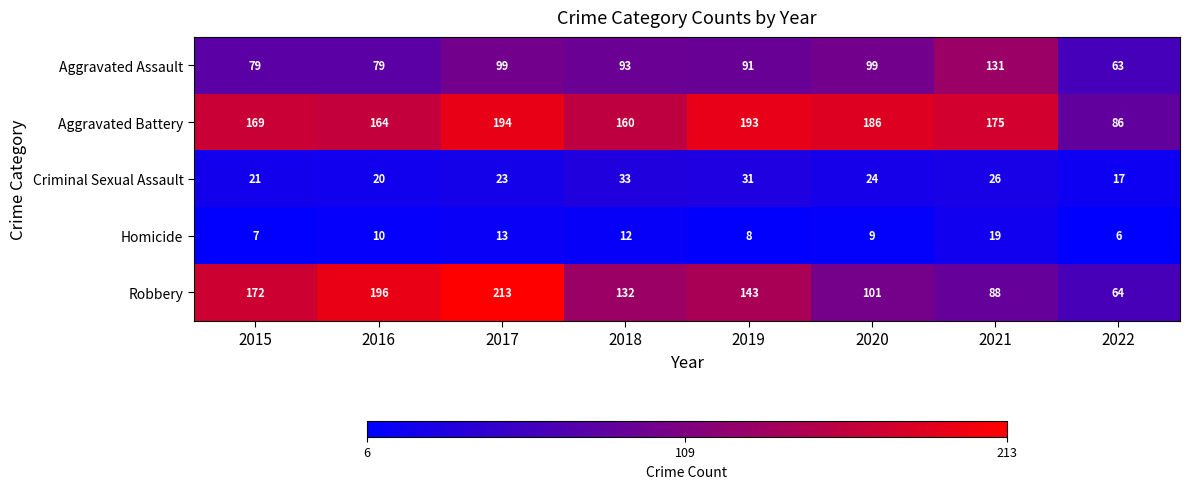

At which category is the sum across all series the highest?

2017